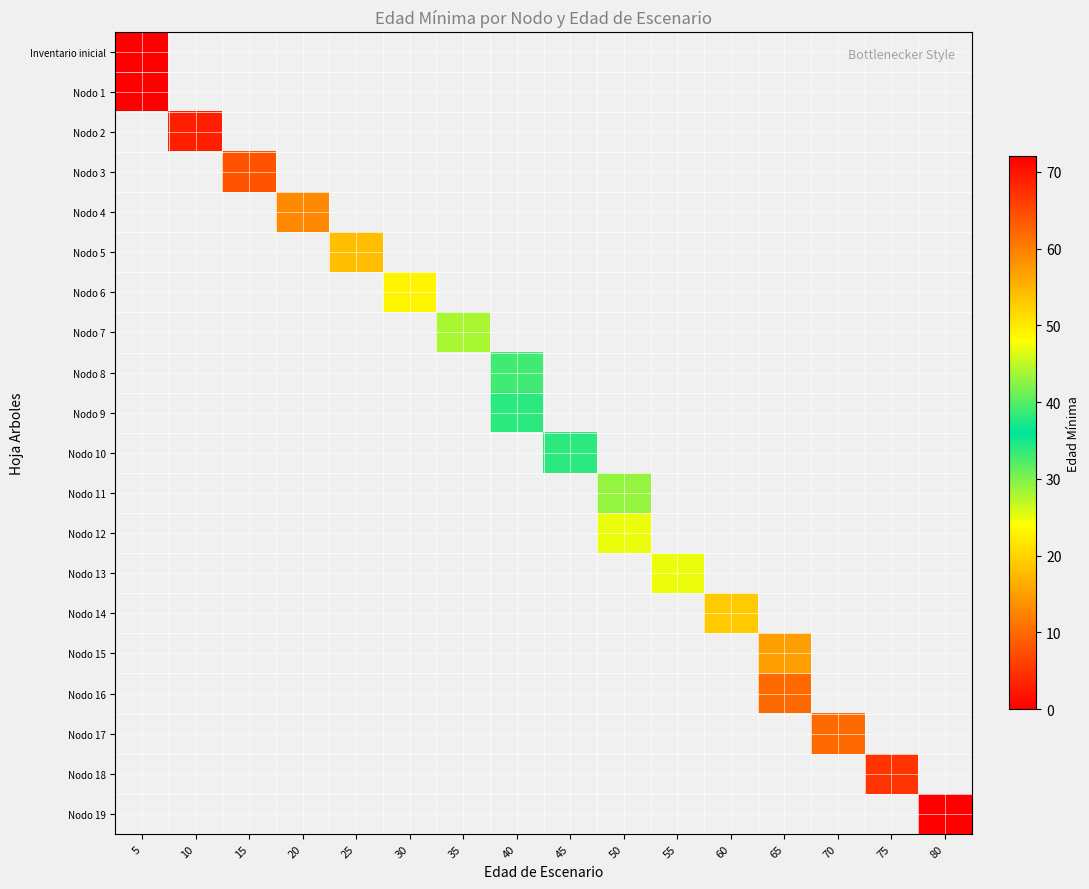

Which category has the lowest value across all series?

5